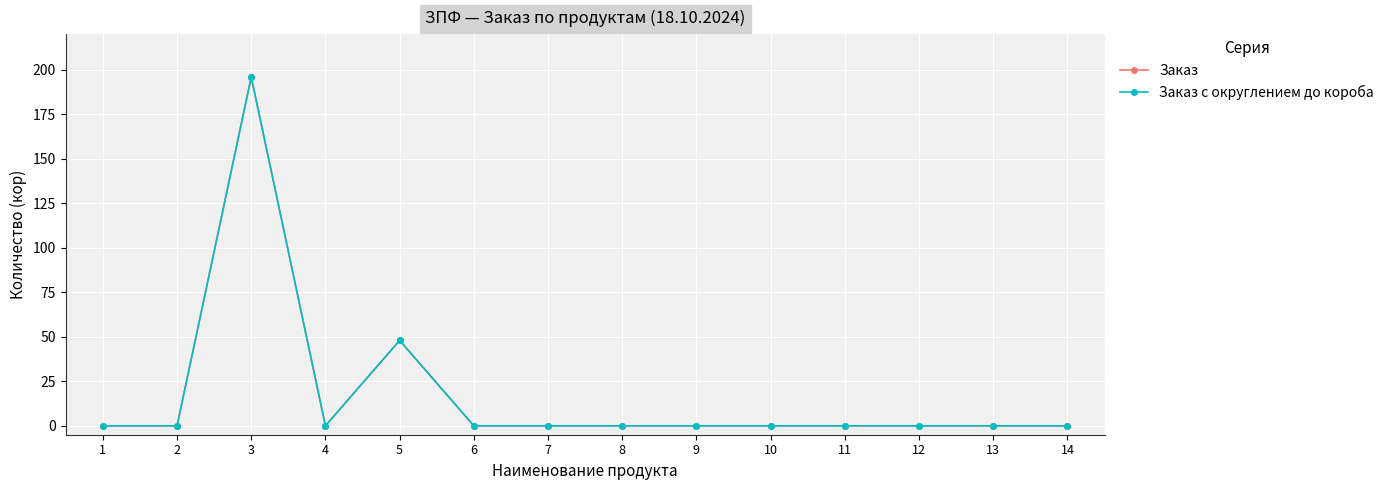

Rank the categories by Заказ value from highest to lowest.

3, 5, 1, 2, 4, 6, 7, 8, 9, 10, 11, 12, 13, 14